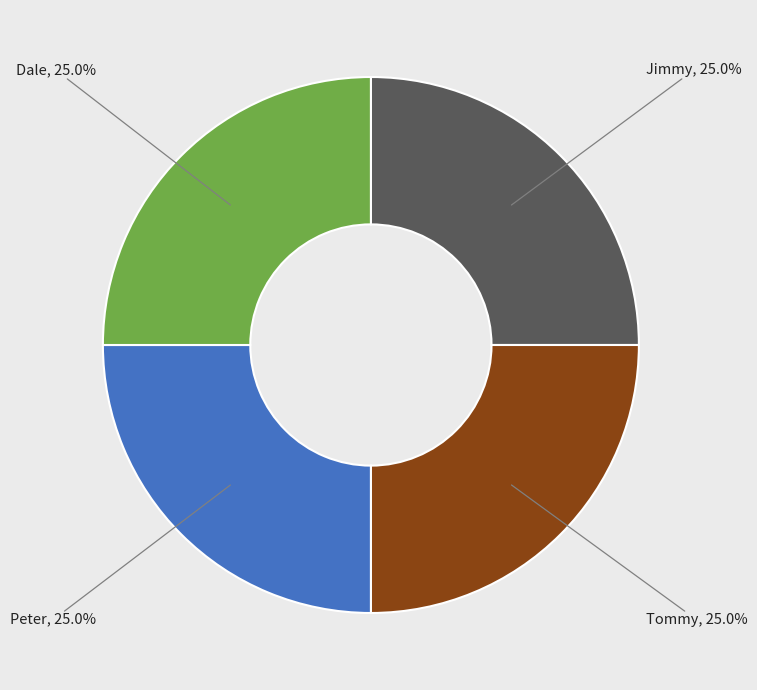

Is there any slice that represents more than half of the pie?

No